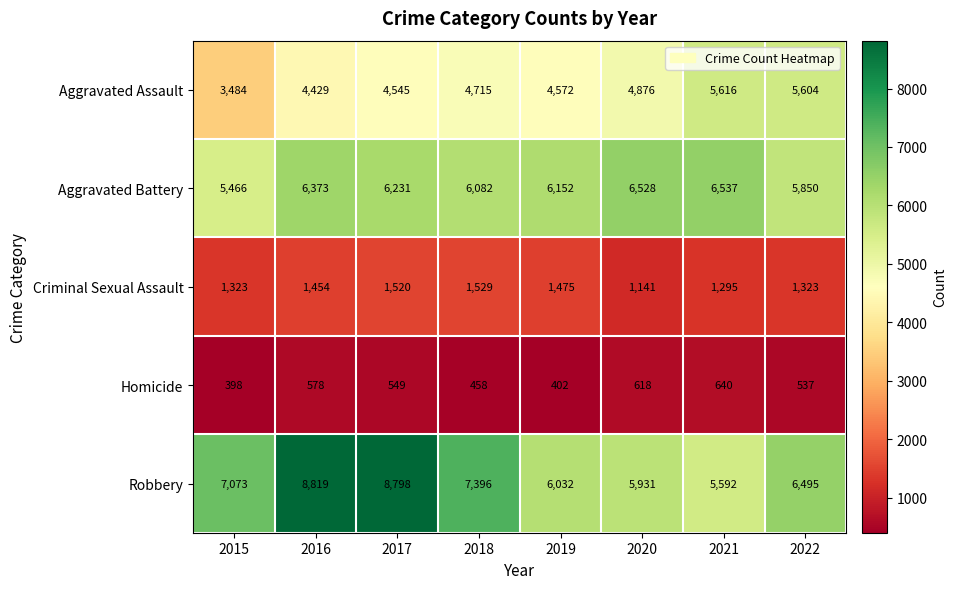

Which label corresponds to the largest value in the chart?

2016